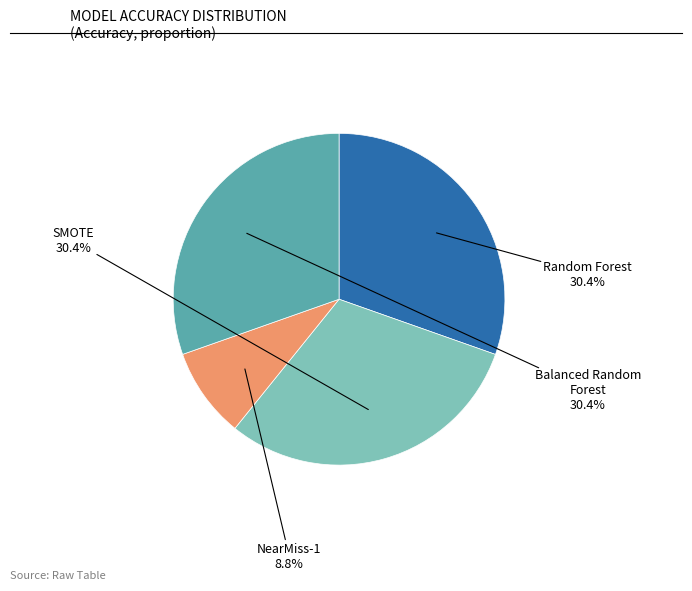

Does any single category account for the majority?

No